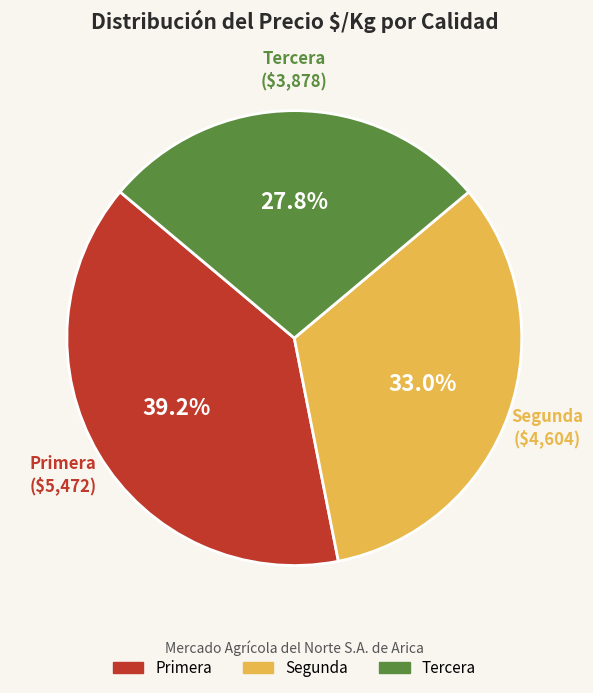

Which slice is the largest?

Primera